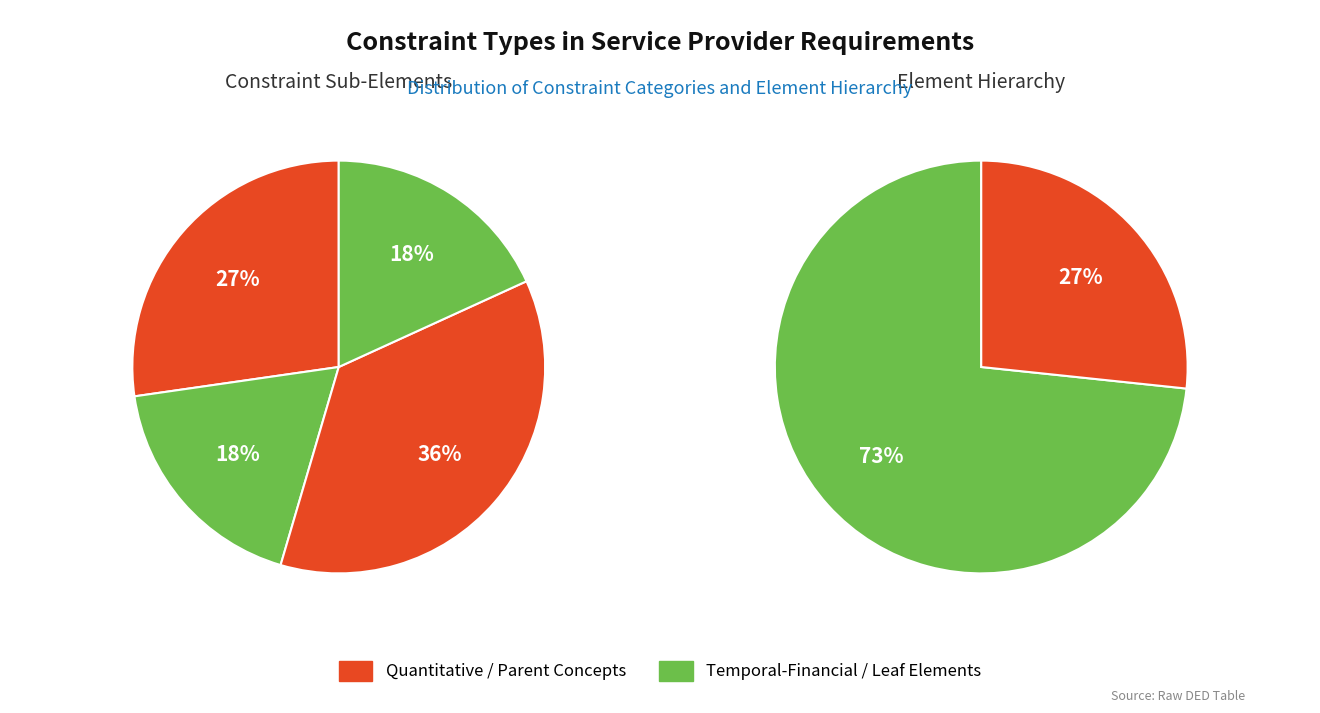

What percentage is the QUANTITATIVE slice, to the nearest percent?

27%